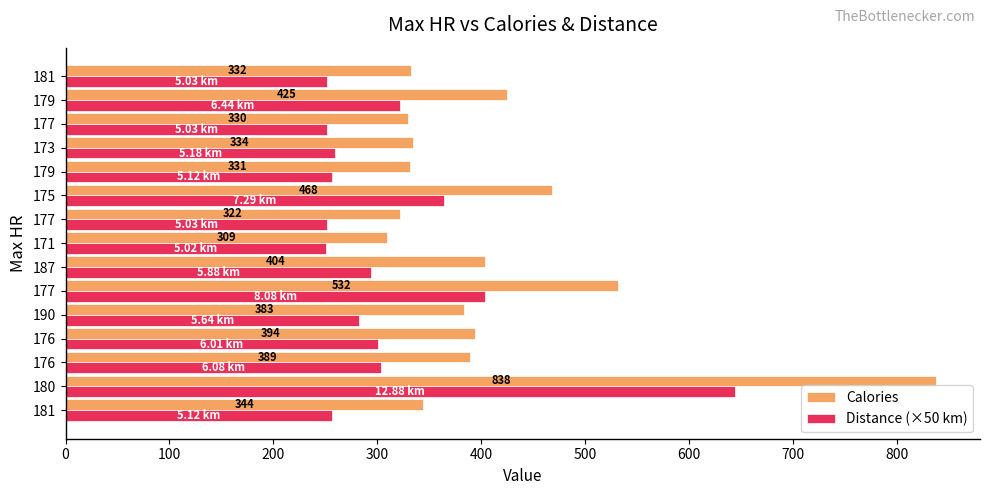

What are all the series names shown in the legend?

Calories, Distance (×50 km)